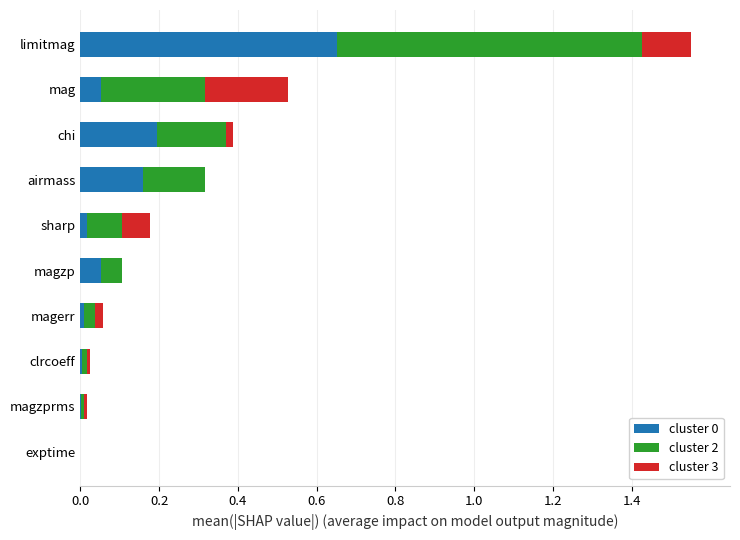

At which category is the sum across all series the highest?

limitmag